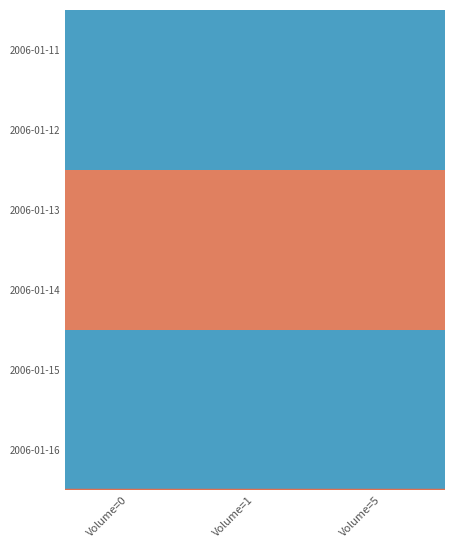

Reading left to right, what are all the values shown in this chart?

2006-01-11: Volume=0=0	Volume=1=0	Volume=5=0
2006-01-12: Volume=0=0	Volume=1=0	Volume=5=0
2006-01-13: Volume=0=5	Volume=1=5	Volume=5=5
2006-01-14: Volume=0=5	Volume=1=5	Volume=5=5
2006-01-15: Volume=0=0	Volume=1=0	Volume=5=0
2006-01-16: Volume=0=0	Volume=1=0	Volume=5=0